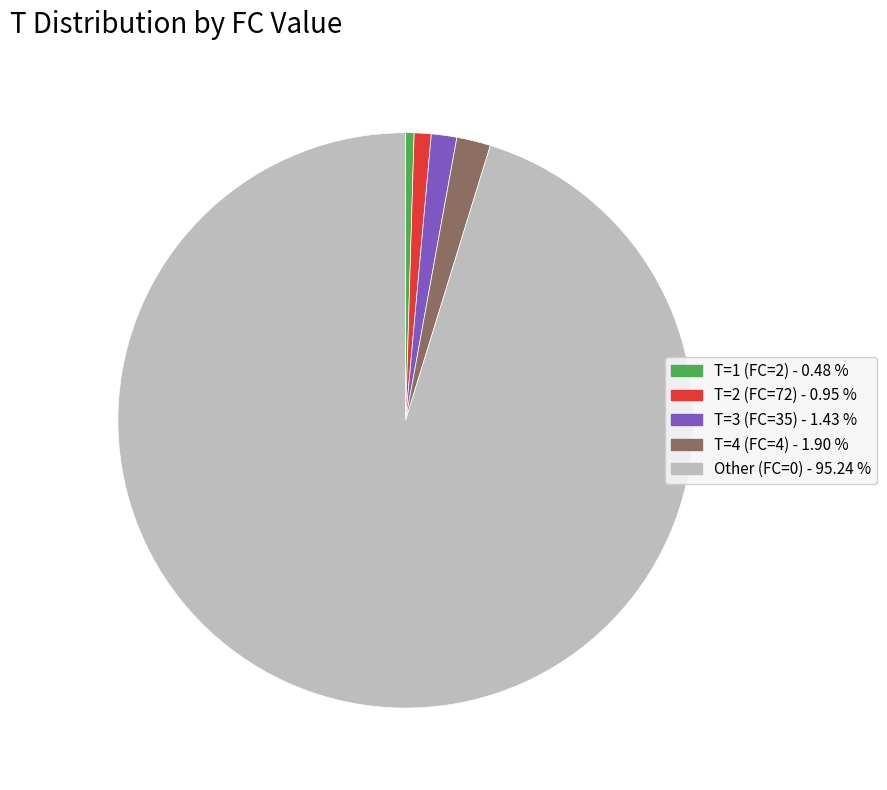

Does any single category account for the majority?

Yes